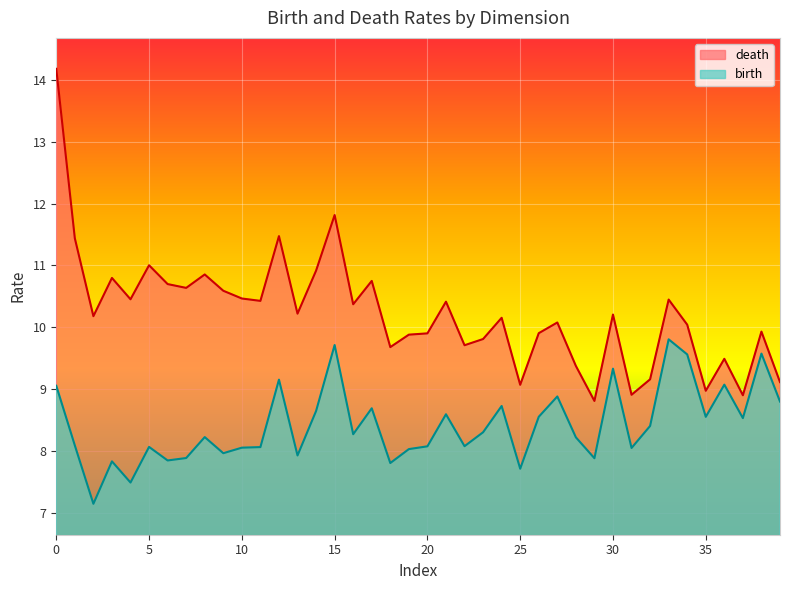

What is the sum of all birth values?

336.6